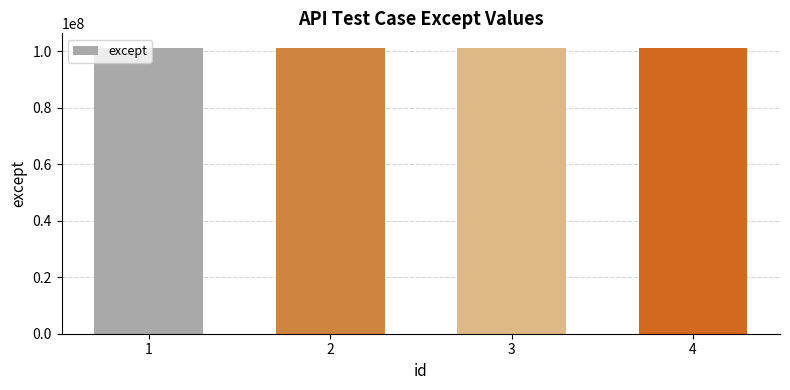

What is the difference between the maximum and second lowest values?

230001